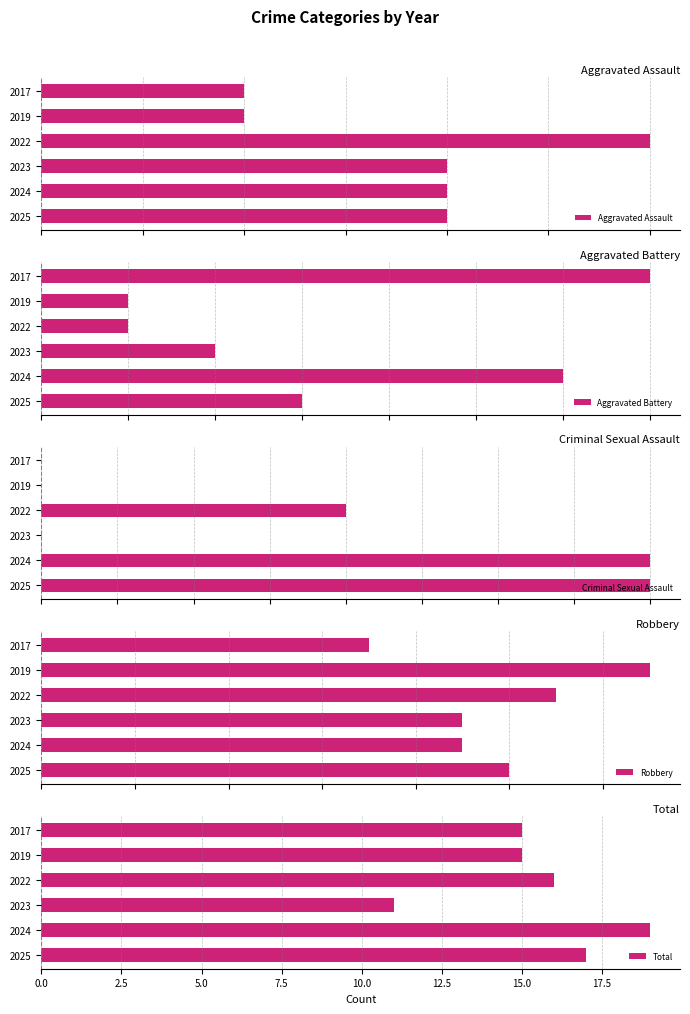

What is the difference between the maximum and minimum values in the Total series?

8